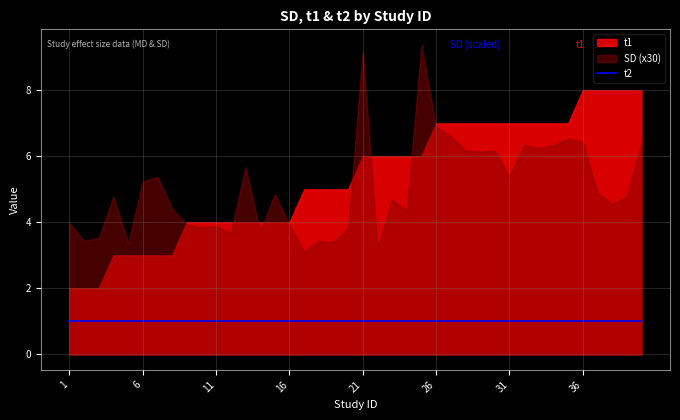

How many series are shown in this chart?

3